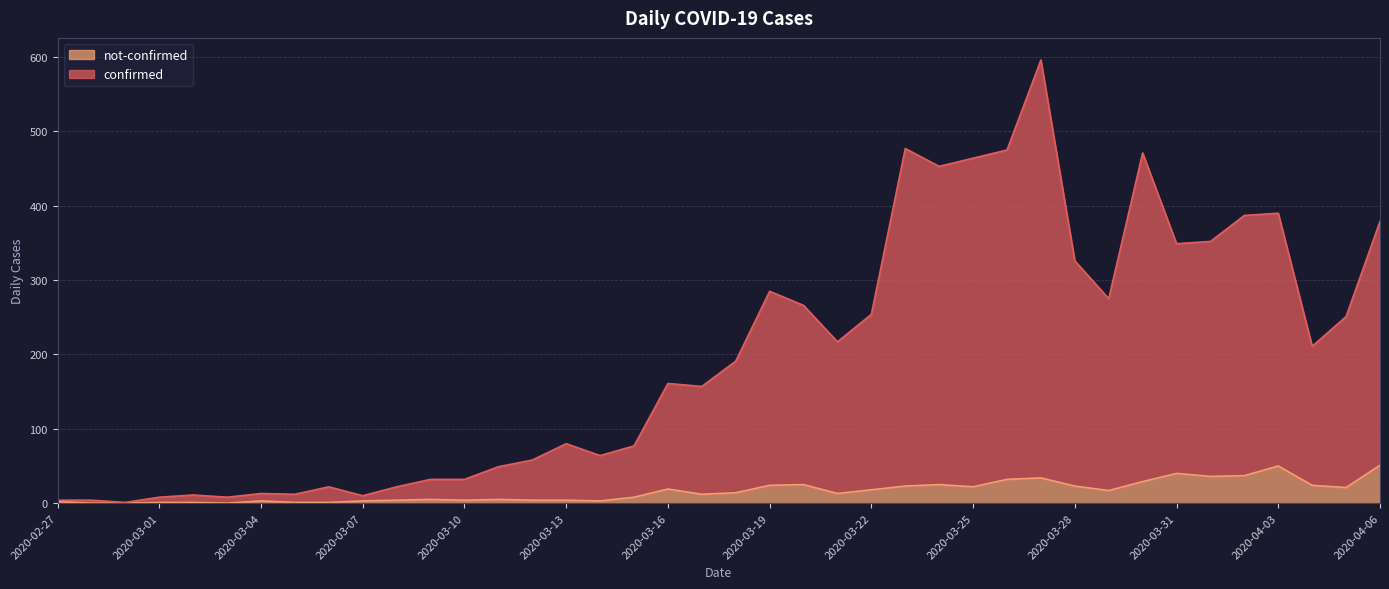

True or false: not-confirmed and confirmed intersect in this chart.

False